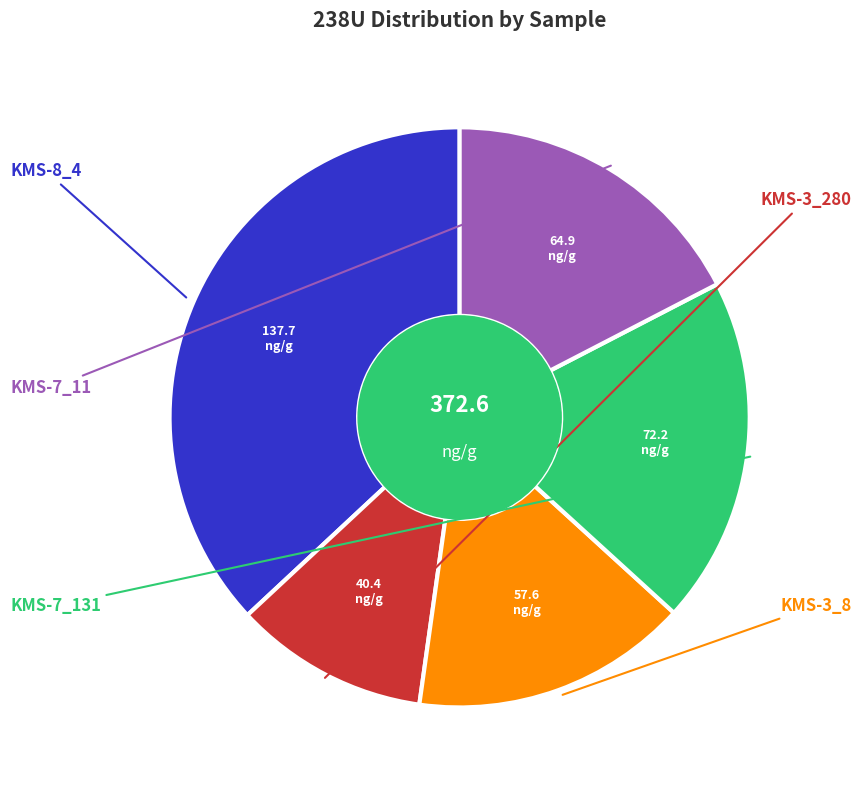

Is there a majority slice in this chart?

No